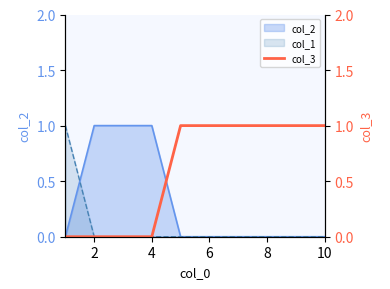

The col_1 series shows -1 at 4. True or false?

False